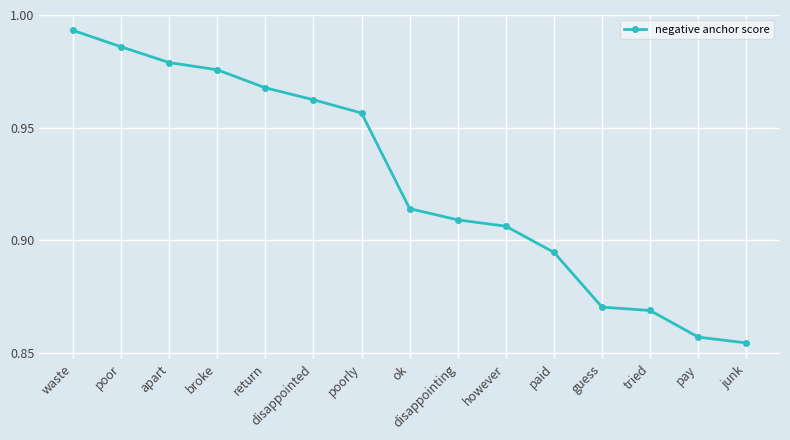

Which has a higher value, ok or waste?

waste